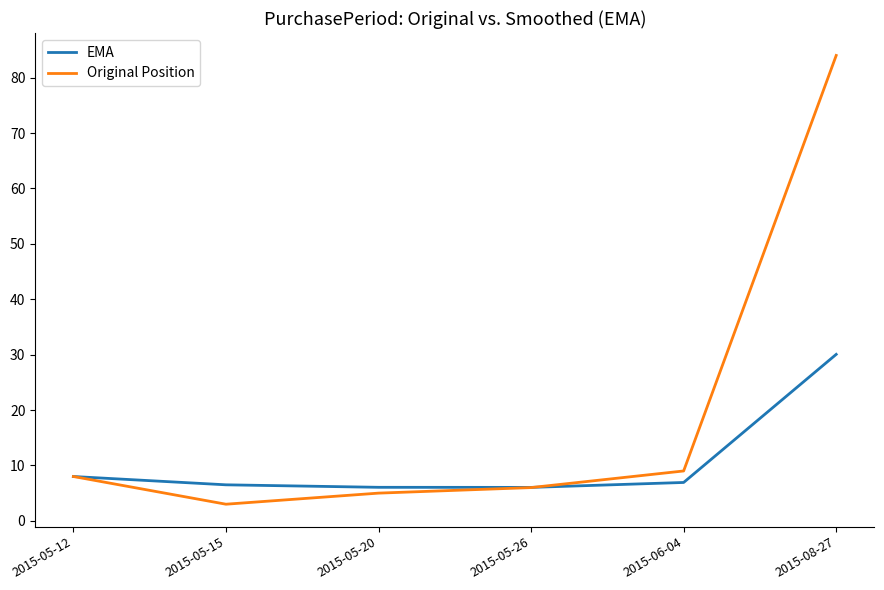

List the series in order of their overall mean, lowest first.

EMA, Original Position